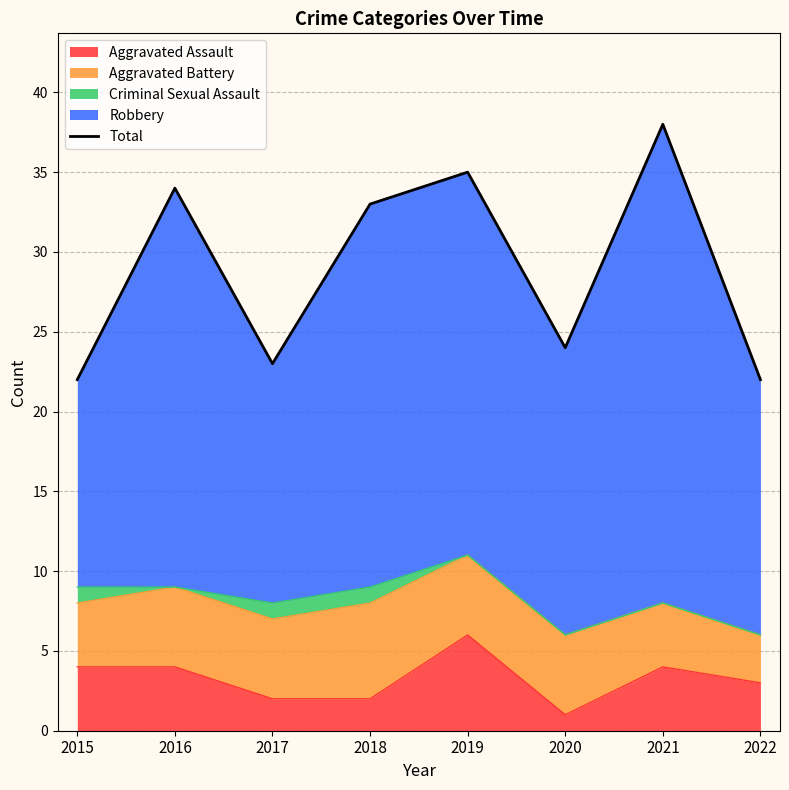

Reading left to right, transcribe all the data shown in this chart.

22	34	23	33	35	24	38	22